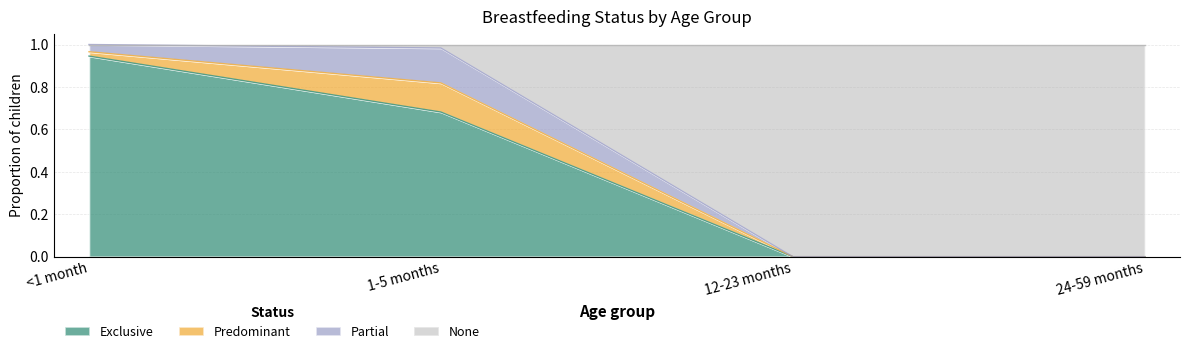

What position from the right is 12-23 months?

2